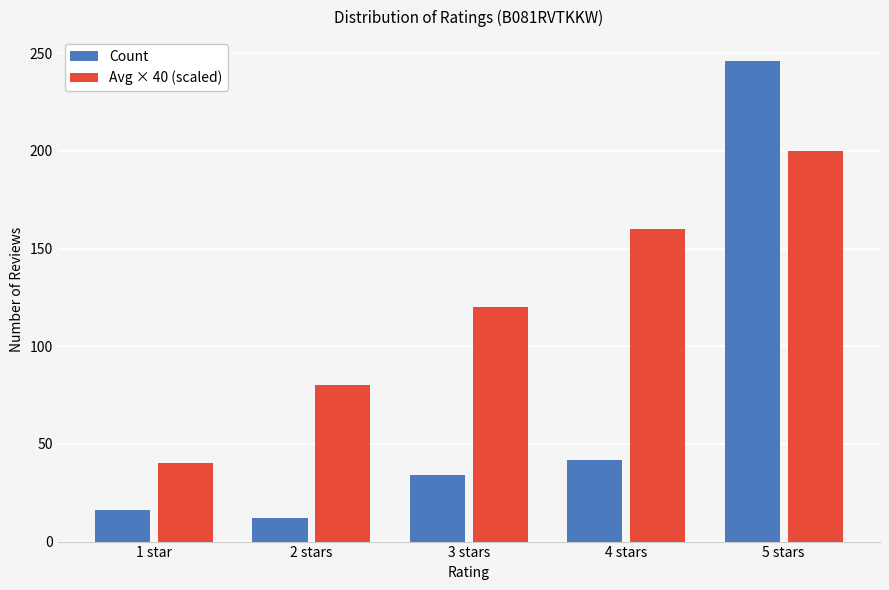

Rank the series by their average value, from lowest to highest.

Count, Avg × 40 (scaled)